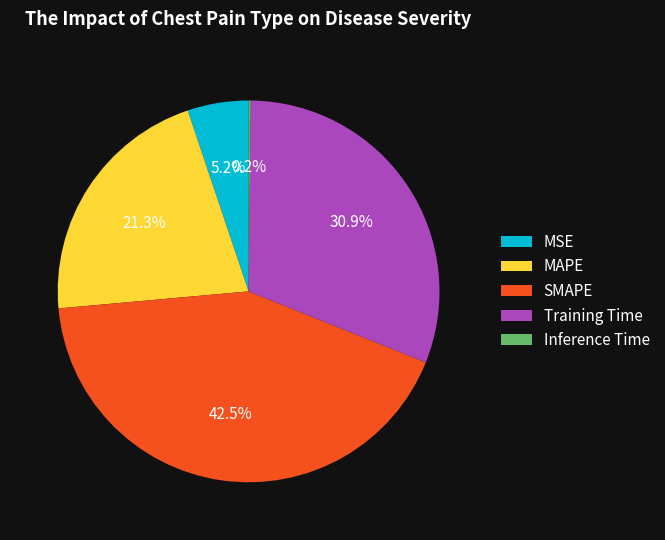

Does any single category account for the majority?

No